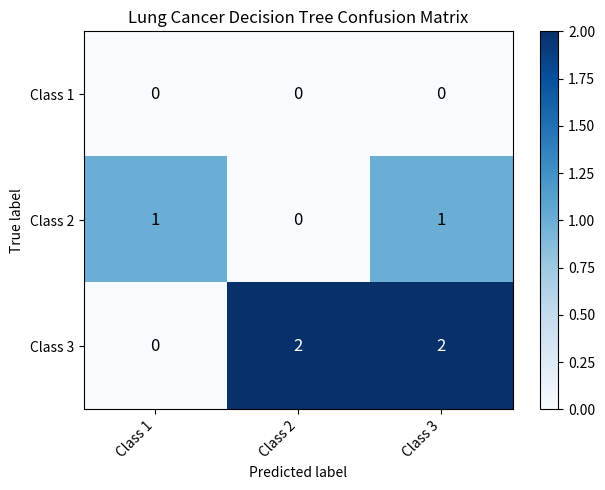

What is the difference between the highest and lowest values at Class 1?

1